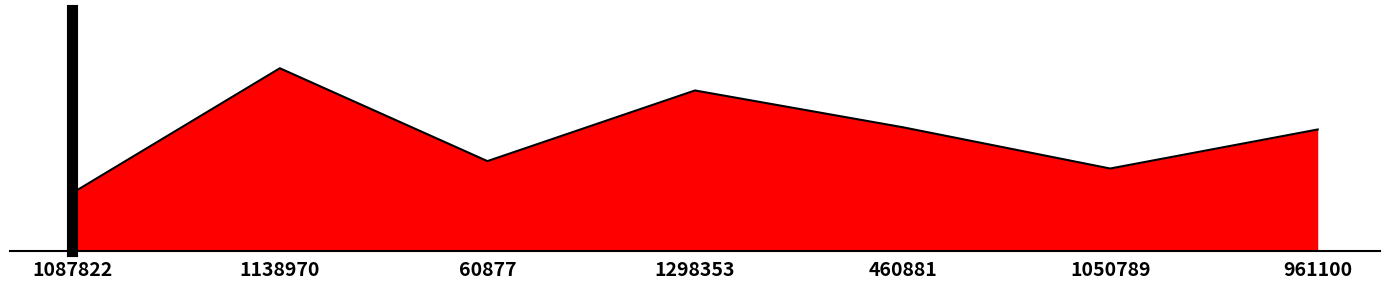

Reading left to right, extract all data points from this chart.

1087822=0.7	1138970=0.8	60877=0.7	1298353=0.8	460881=0.8	1050789=0.7	961100=0.8